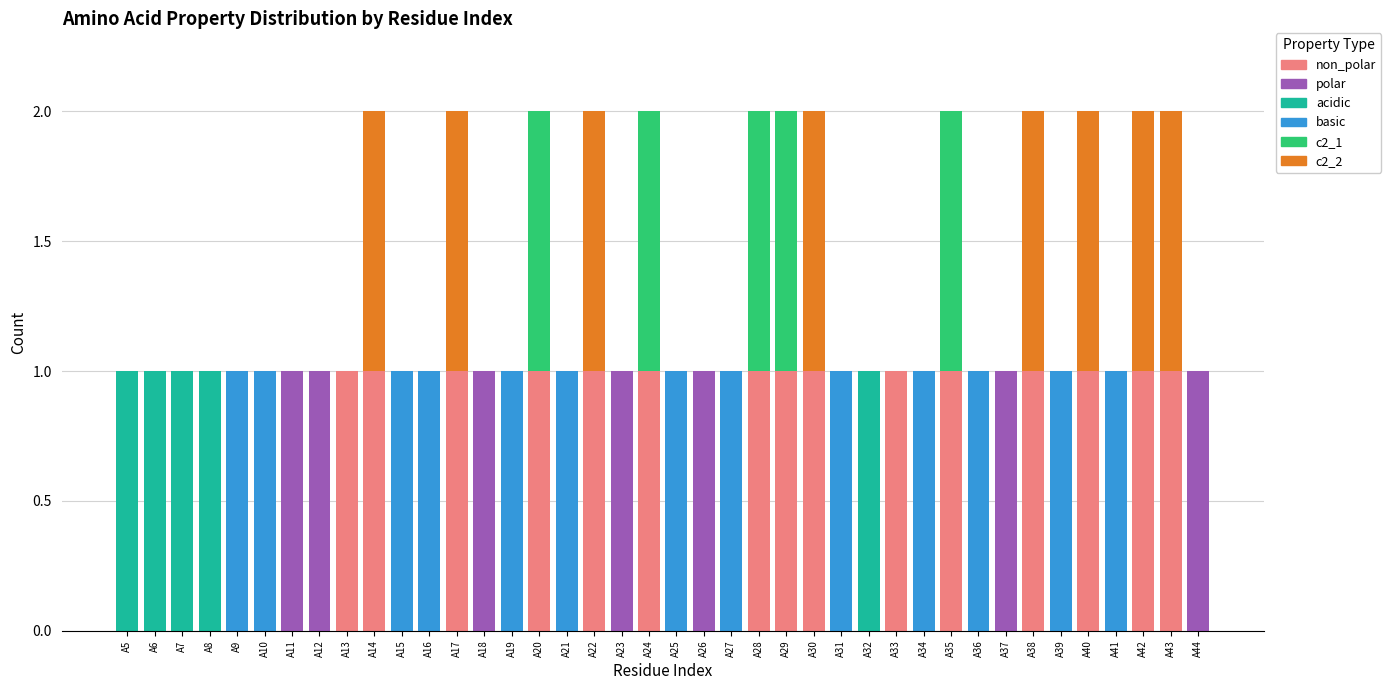

Count the number of data series in this chart.

6